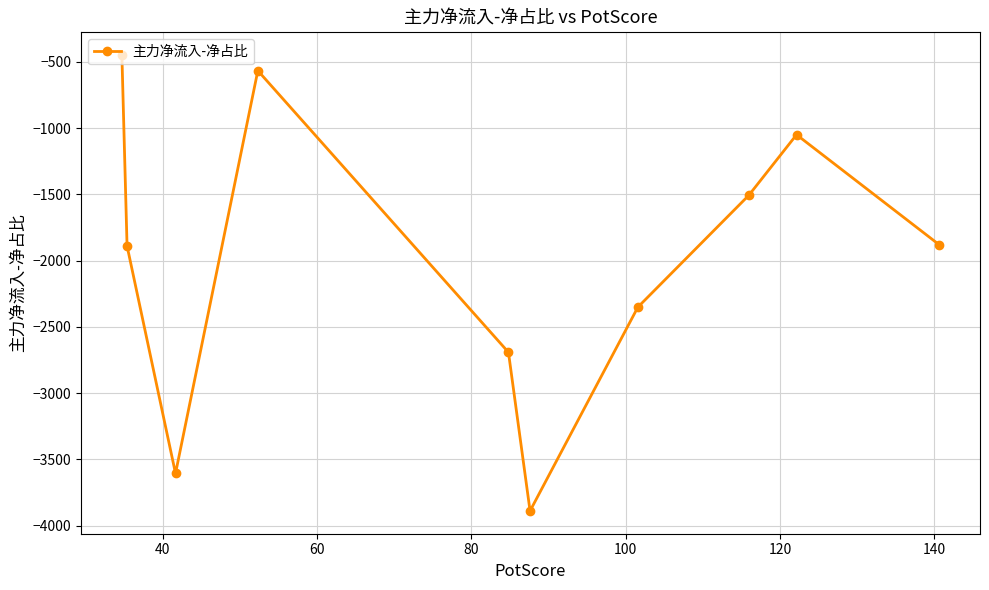

How many lines are shown in the chart?

1